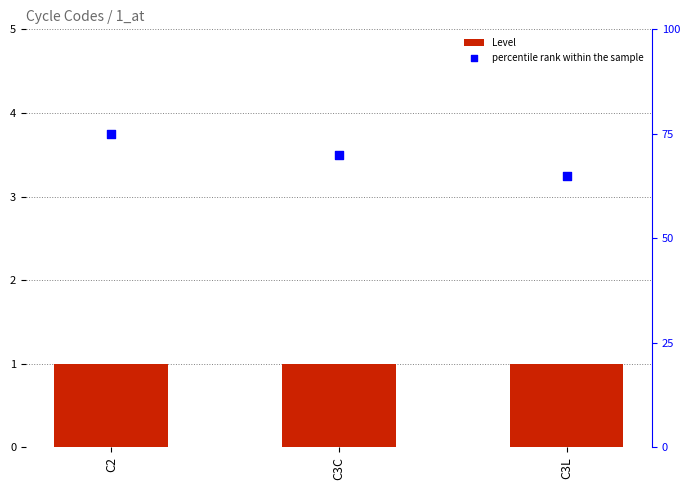

Which series reaches the maximum Y coordinate?

percentile rank within the sample